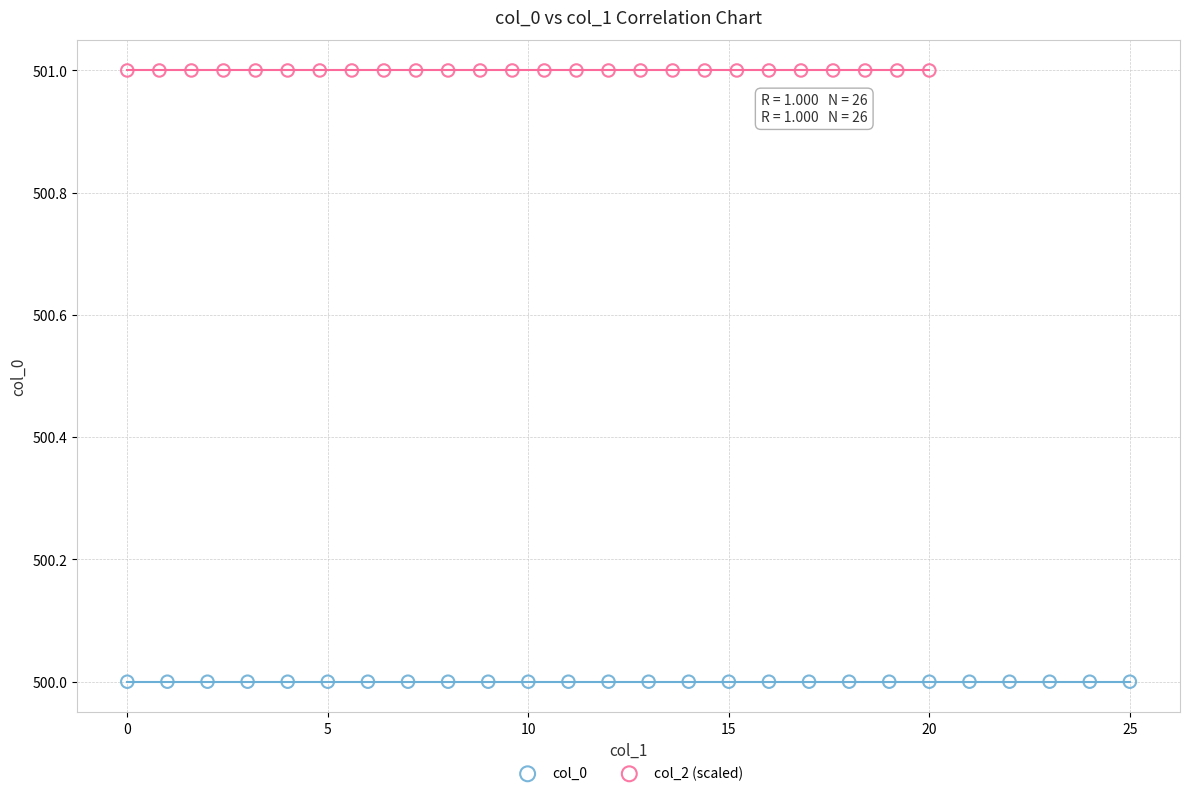

Which series reaches the minimum Y coordinate?

col_0